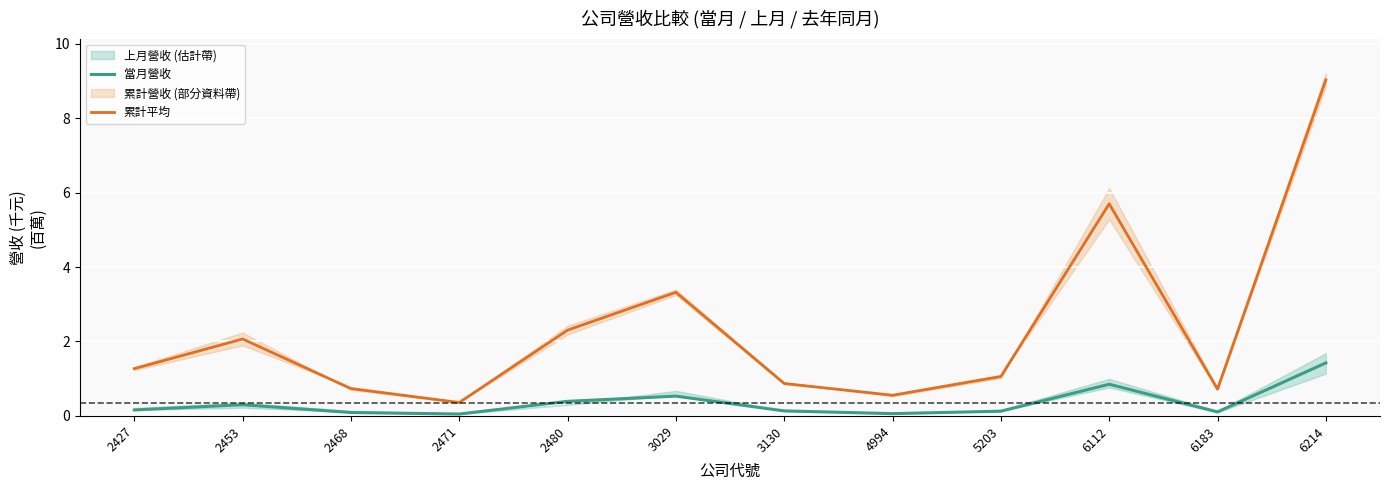

What is the maximum value shown in the chart?

9.0